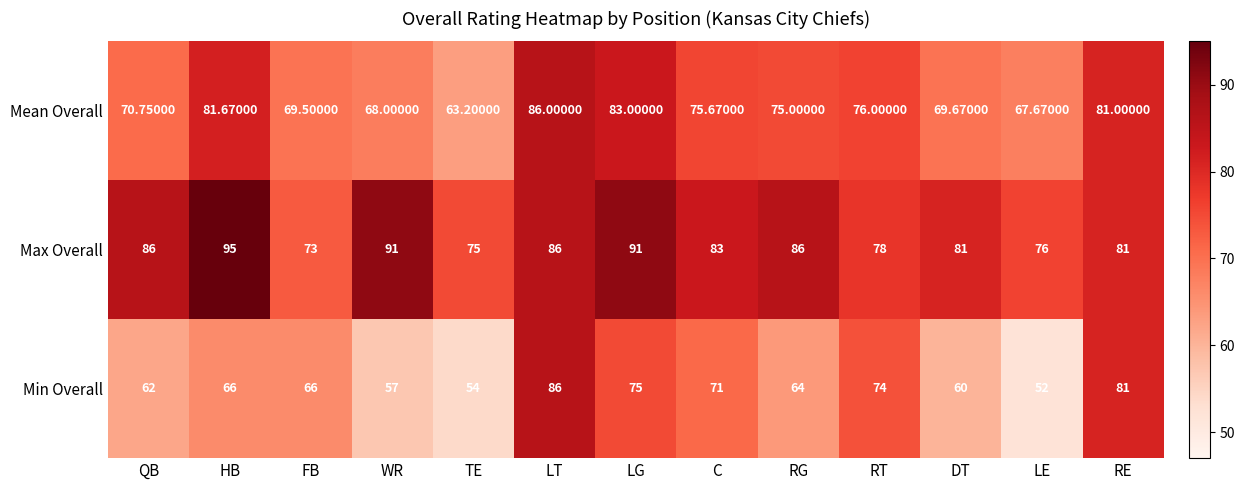

Rank the categories by Mean Overall value from highest to lowest.

LT, LG, HB, RE, RT, C, RG, QB, DT, FB, WR, LE, TE